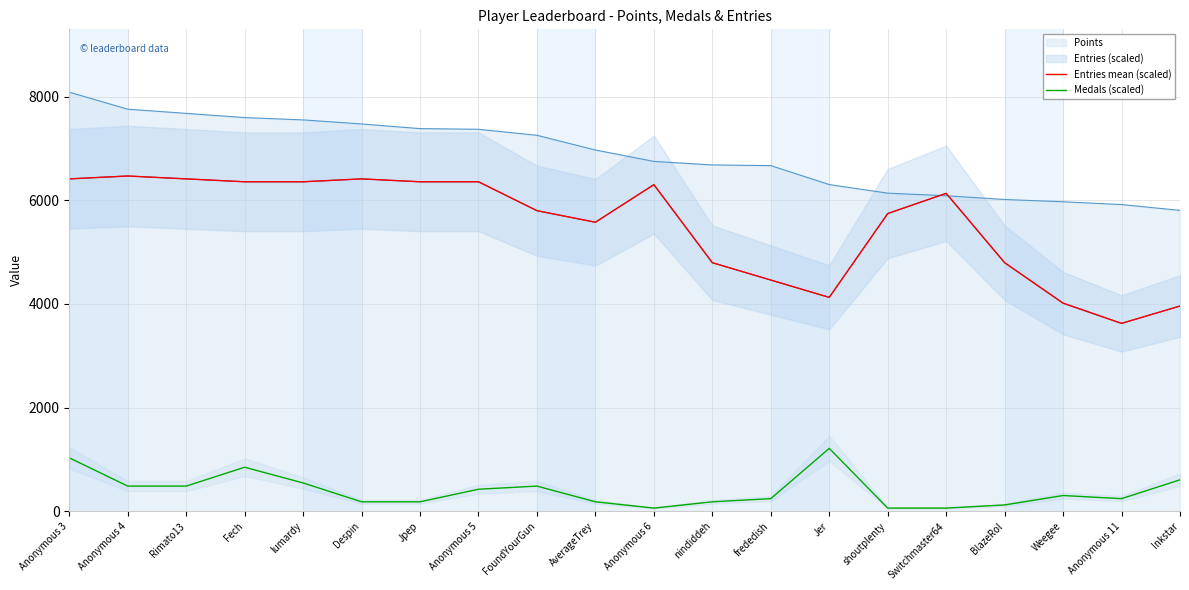

What is the spread (max minus min) of values at Switchmaster64?

6075.1